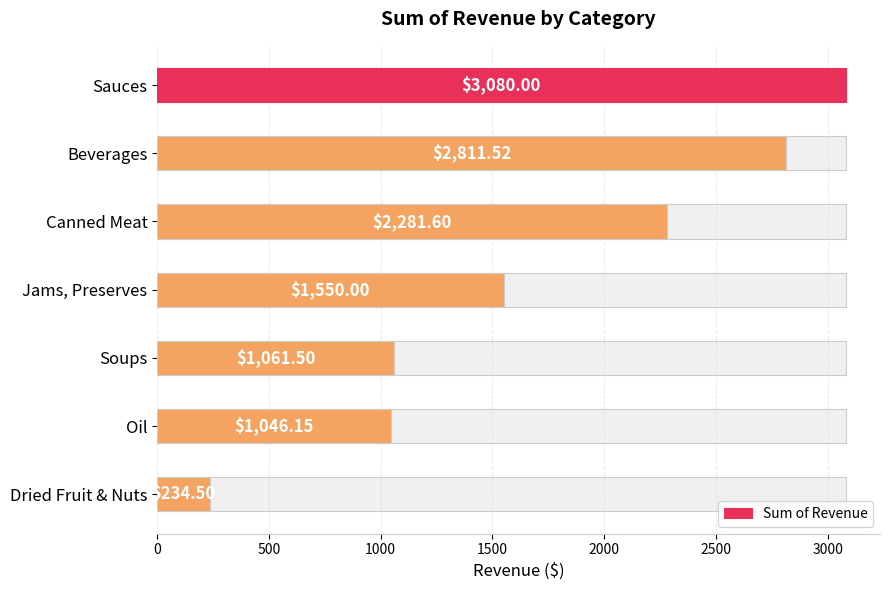

What is the value of the 2nd bar from the left?

2811.5